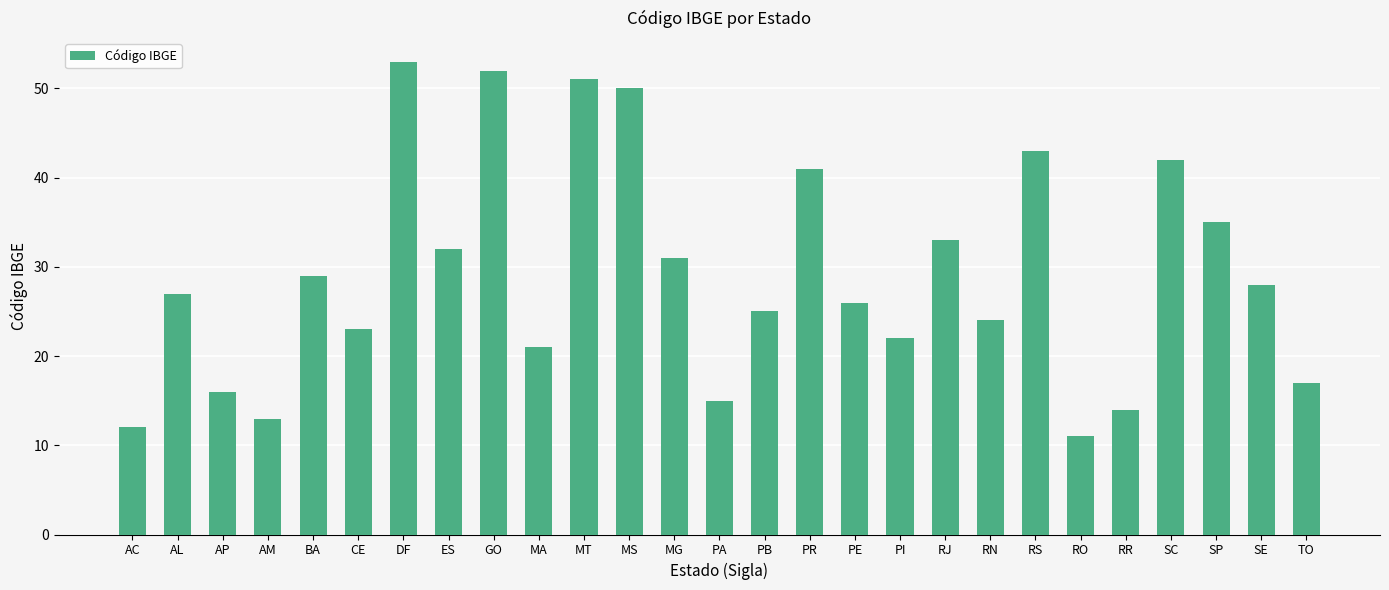

What is the sum of the values at TO and CE?

40